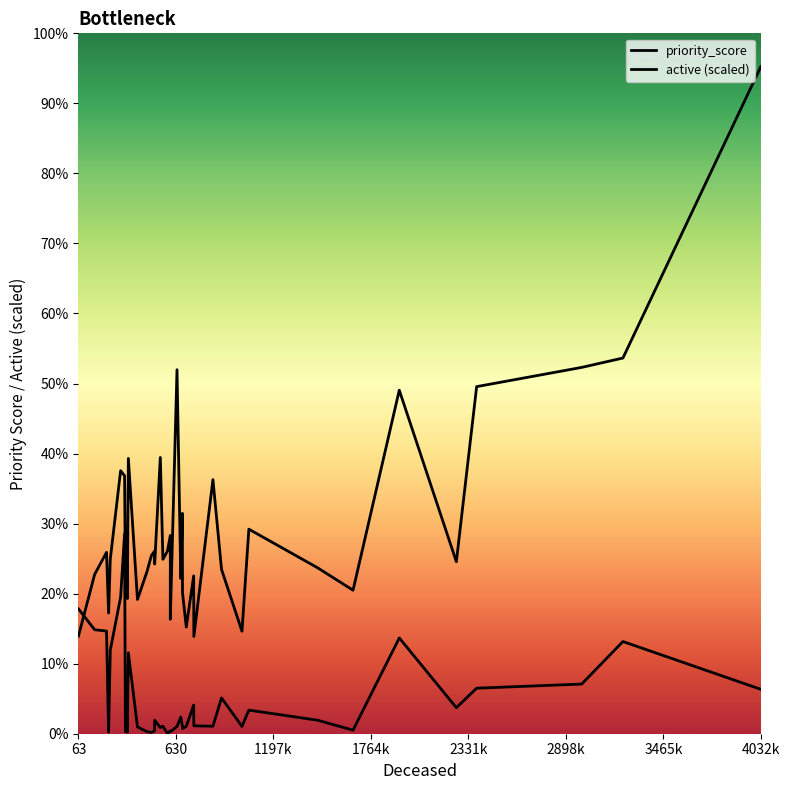

List the series in order of their overall mean, highest first.

priority_score, active (scaled)